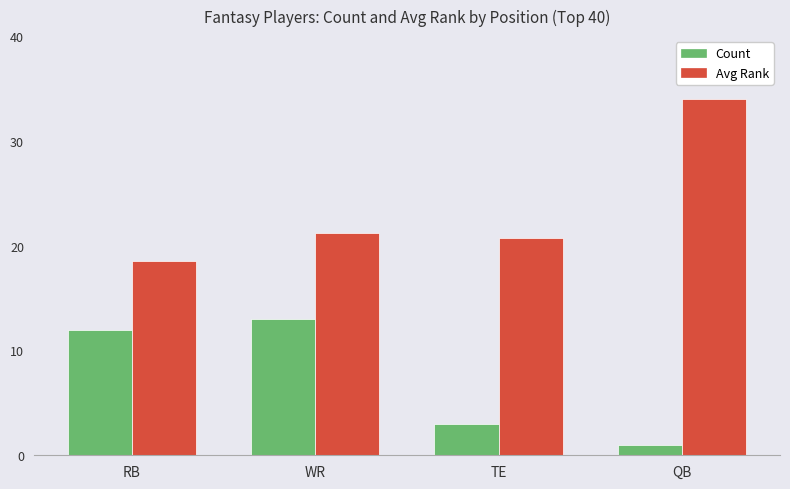

What are all the series names shown in the legend?

Count, Avg Rank